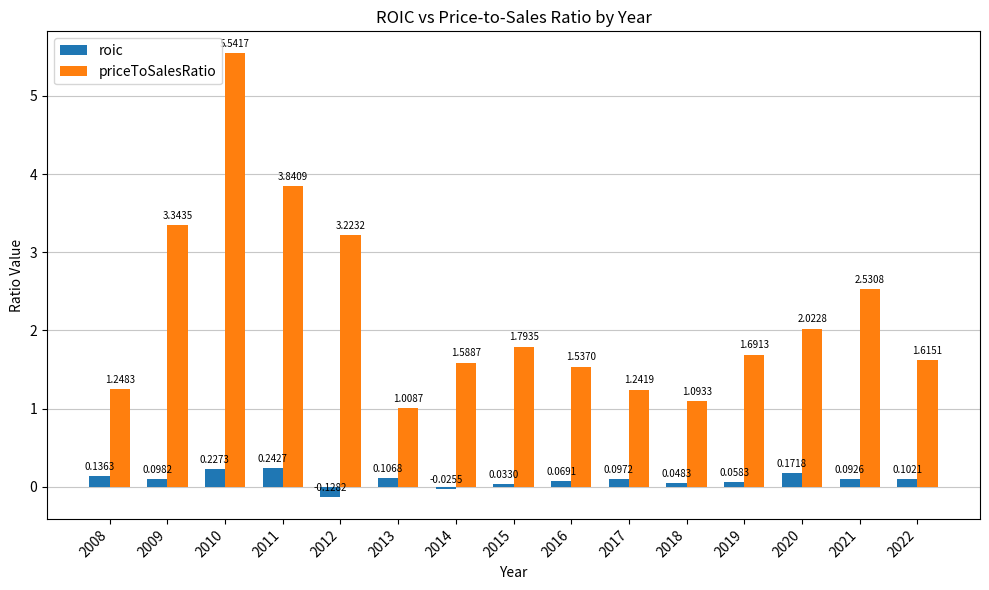

What is the sum of all roic values?

1.3